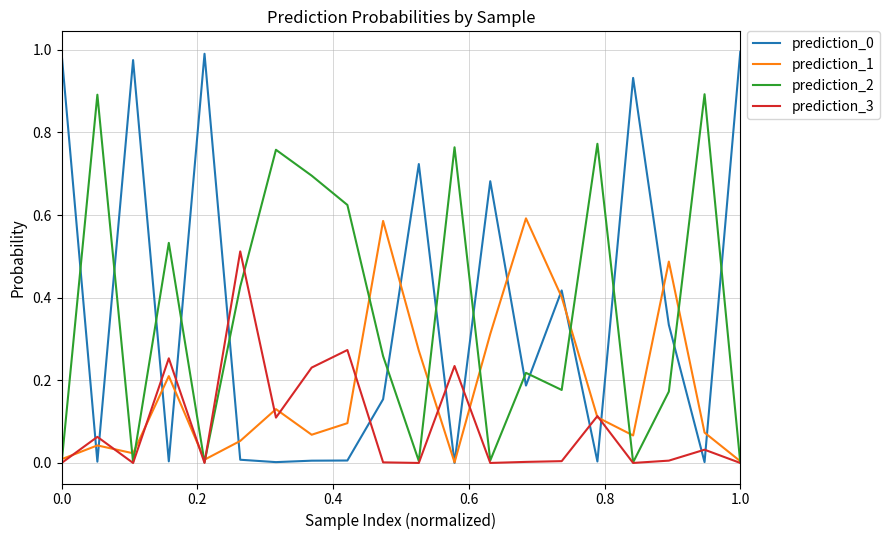

The prediction_0 series shows 1.3 at 1.0. True or false?

False